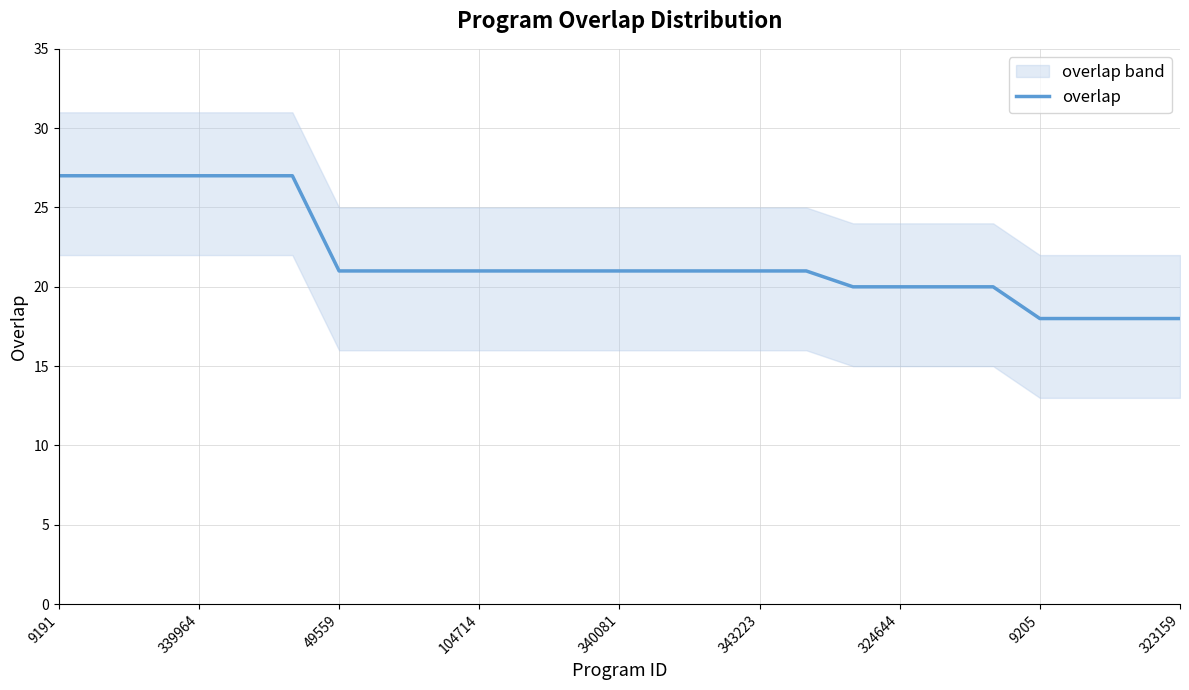

How many values exceed 21?

6